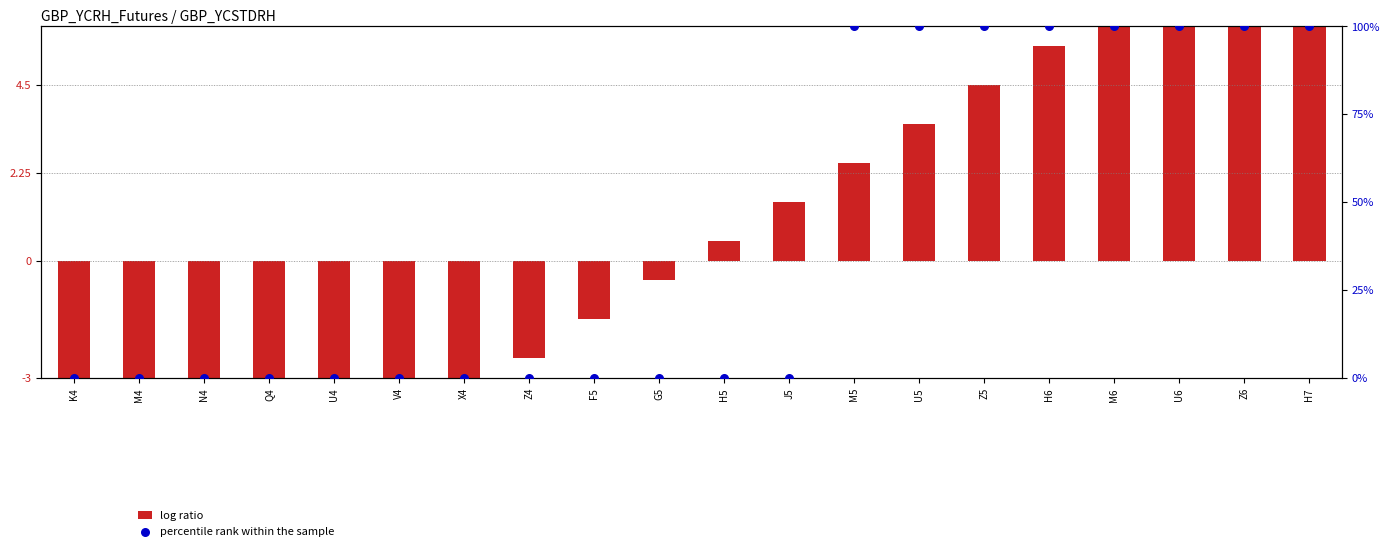

Which series reaches the minimum Y coordinate?

log ratio